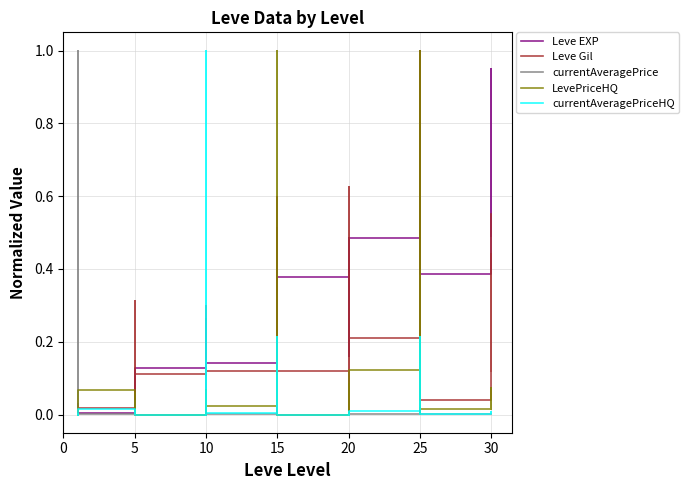

Which series ends up on top after the final intersection of currentAveragePrice and Leve Gil?

Leve Gil